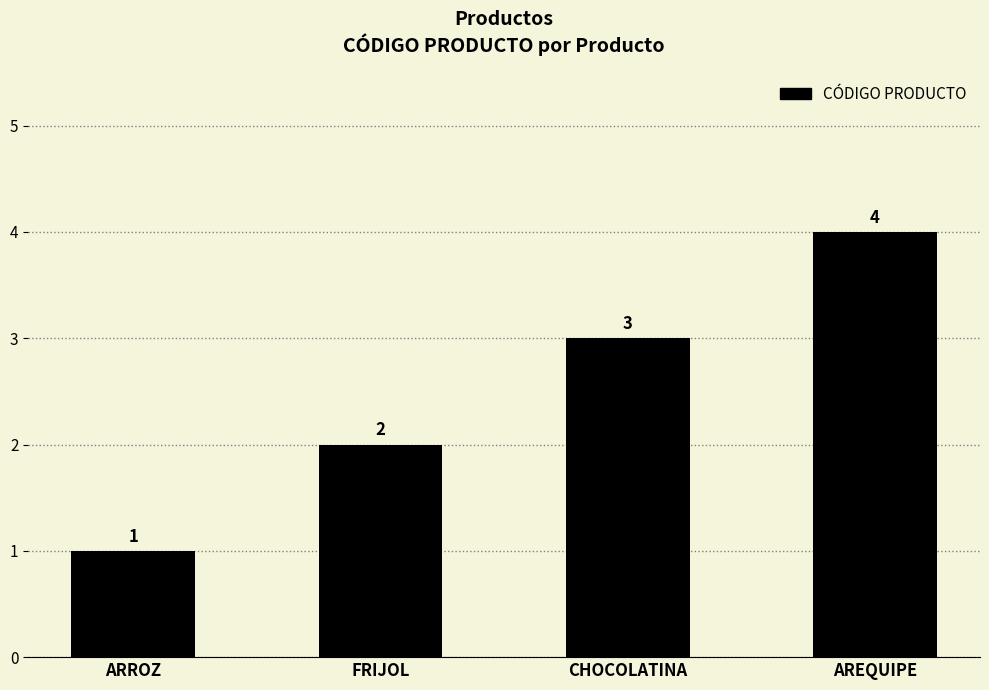

What is the difference between the values at AREQUIPE and CHOCOLATINA?

1